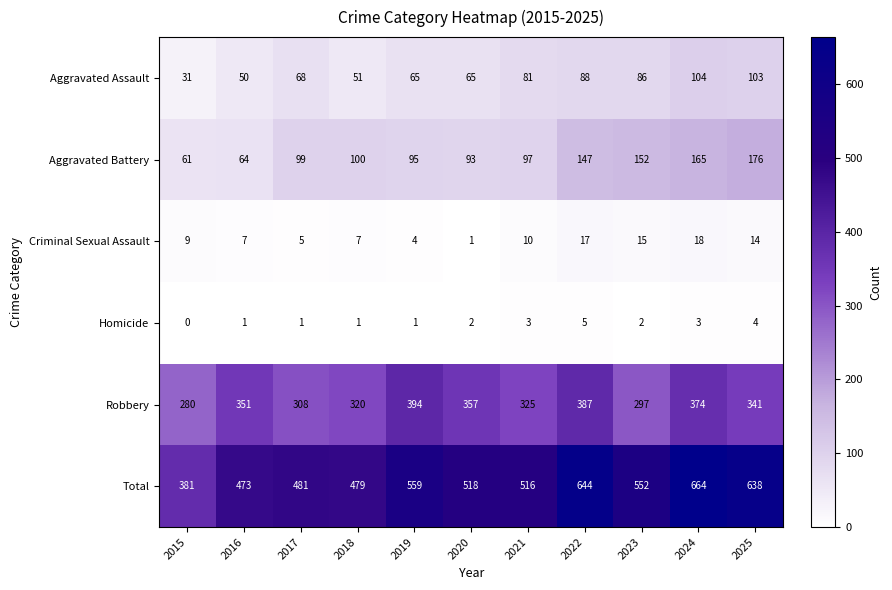

What is the sum of all Total values?

5905